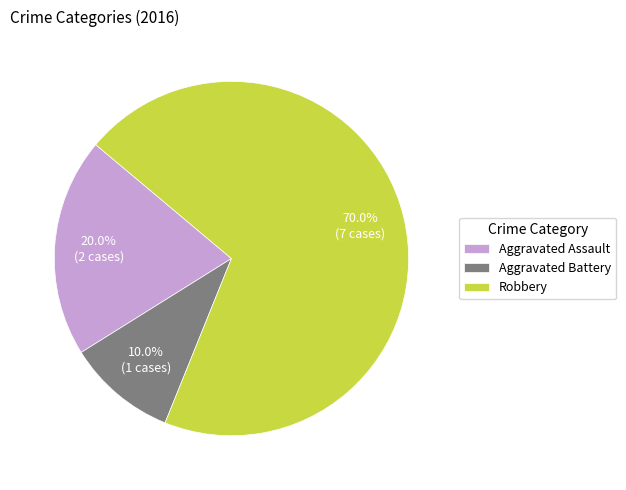

Between Robbery and Aggravated Assault, which is larger?

Robbery